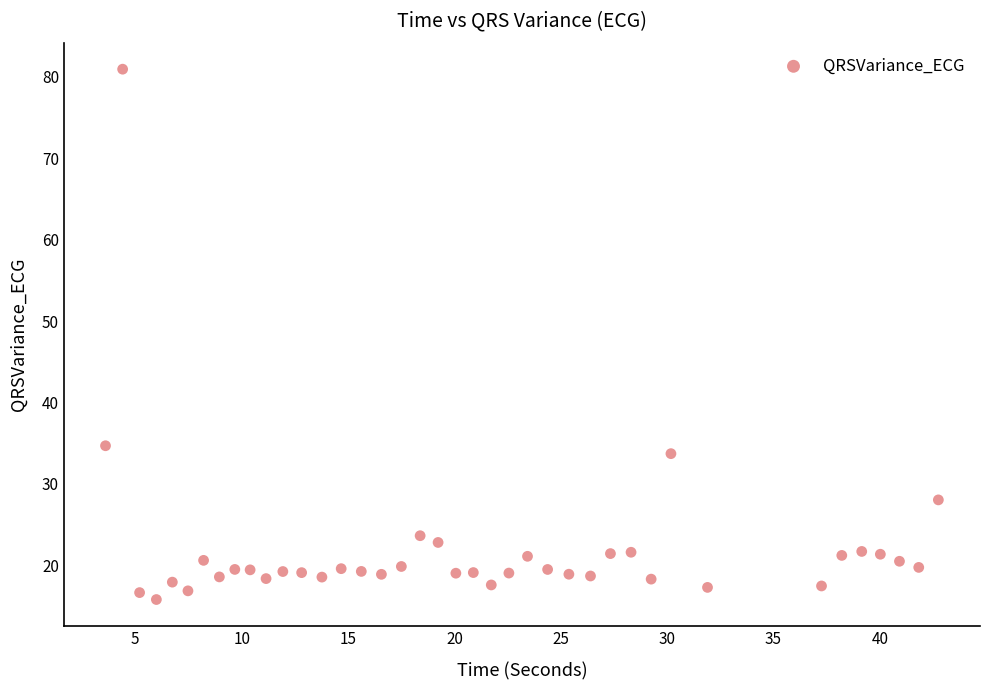

What is the range of Y values (max minus min)?

65.2